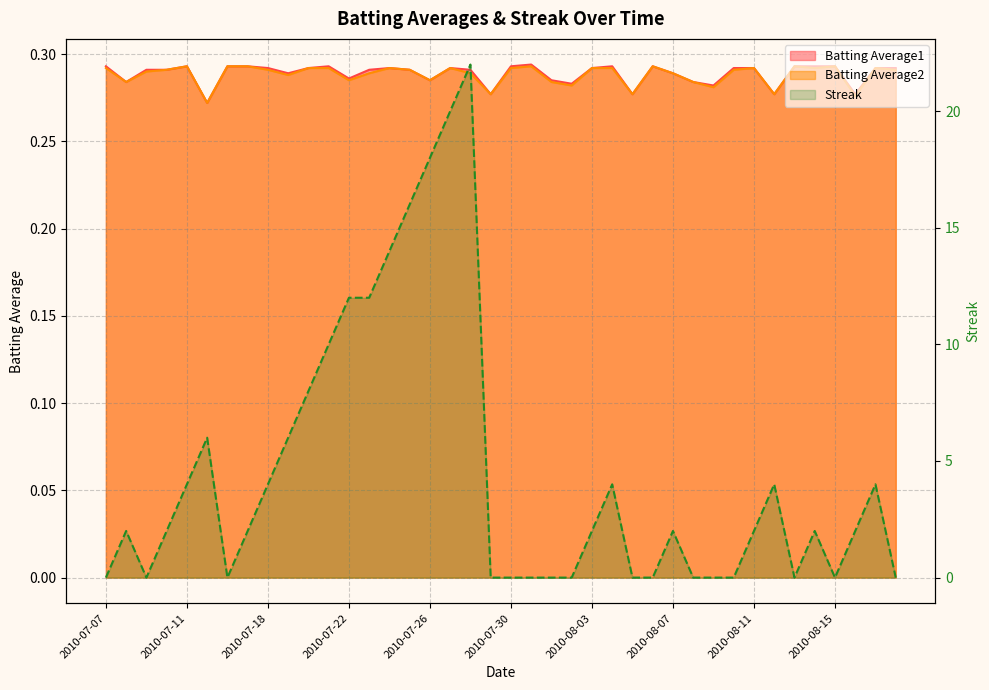

Which series has the largest range (max minus min)?

Streak